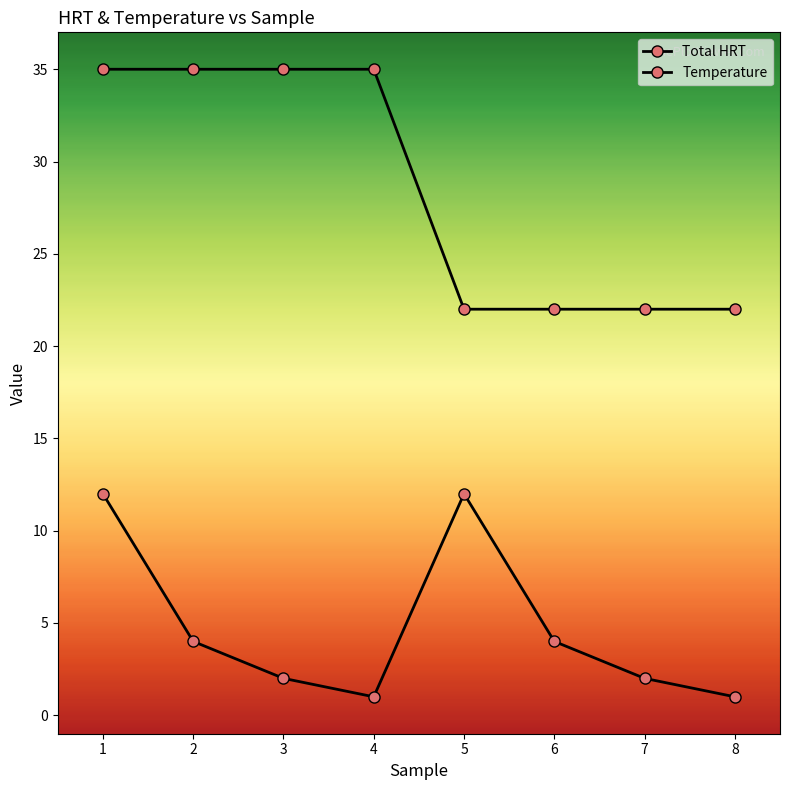

Reading left to right, what are all the values shown in this chart?

Total HRT: 1=12	2=4	3=2	4=1	5=12	6=4	7=2	8=1
Temperature: 1=35	2=35	3=35	4=35	5=22	6=22	7=22	8=22